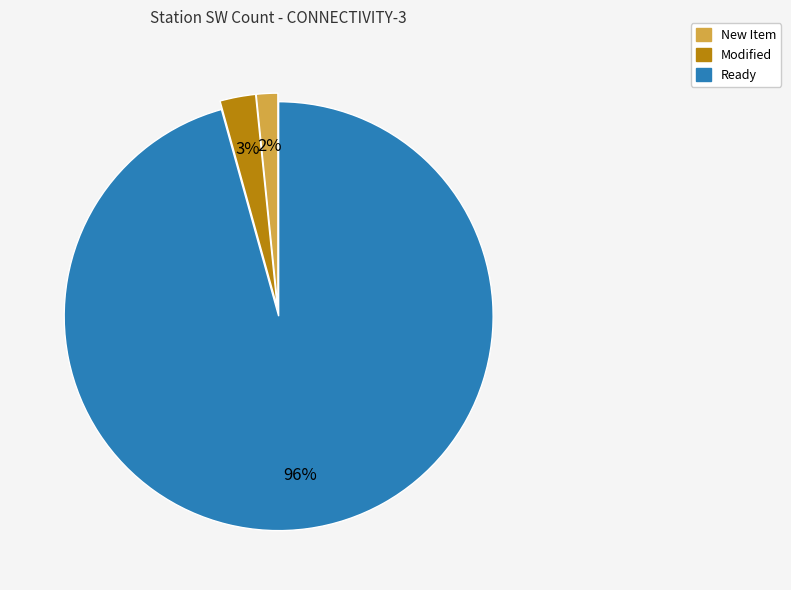

Does any single category account for the majority?

Yes